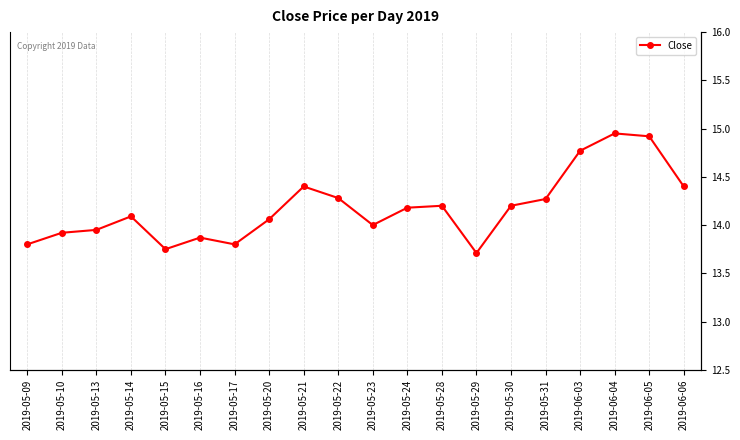

At which category does the data reach its first local valley?

2019-05-15